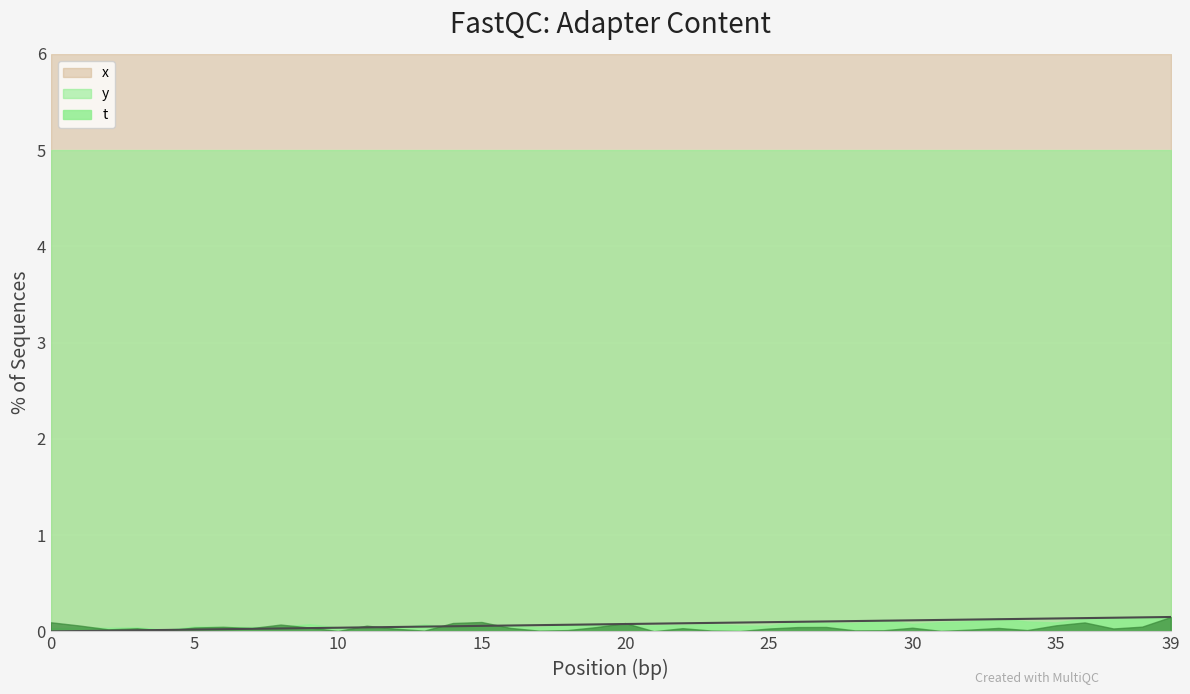

True or false: there are more than 1 points higher than both neighbors.

False